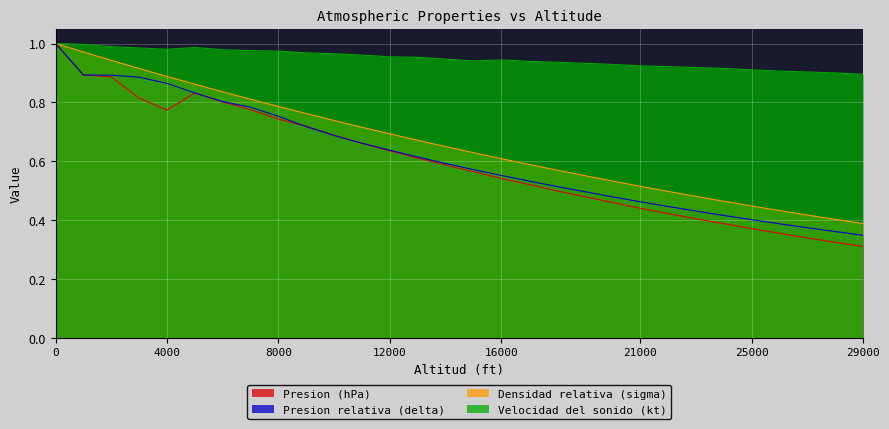

How many interior local valleys does the Presion (hPa) series have?

1